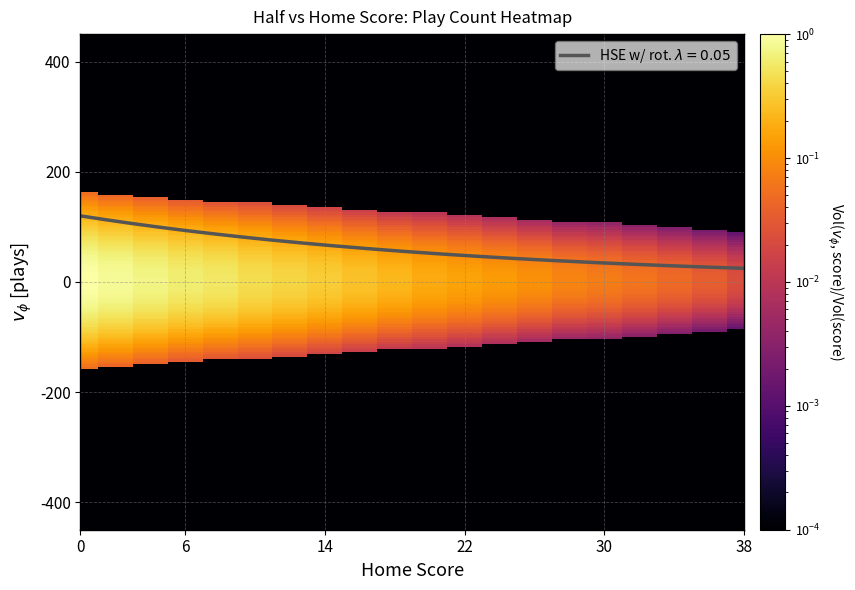

What is the greatest value displayed?

120.0